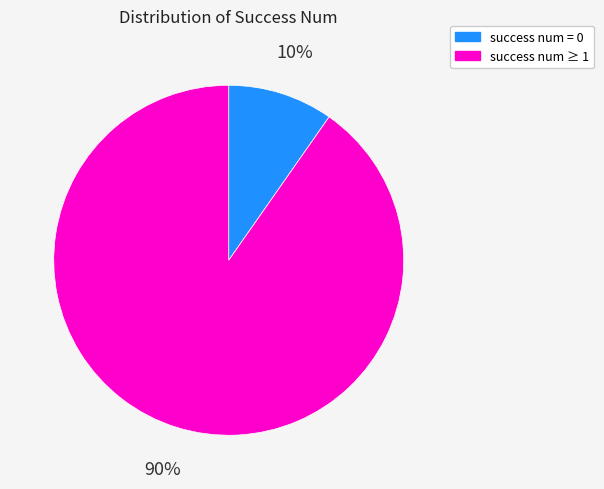

Is there any slice that represents more than half of the pie?

Yes